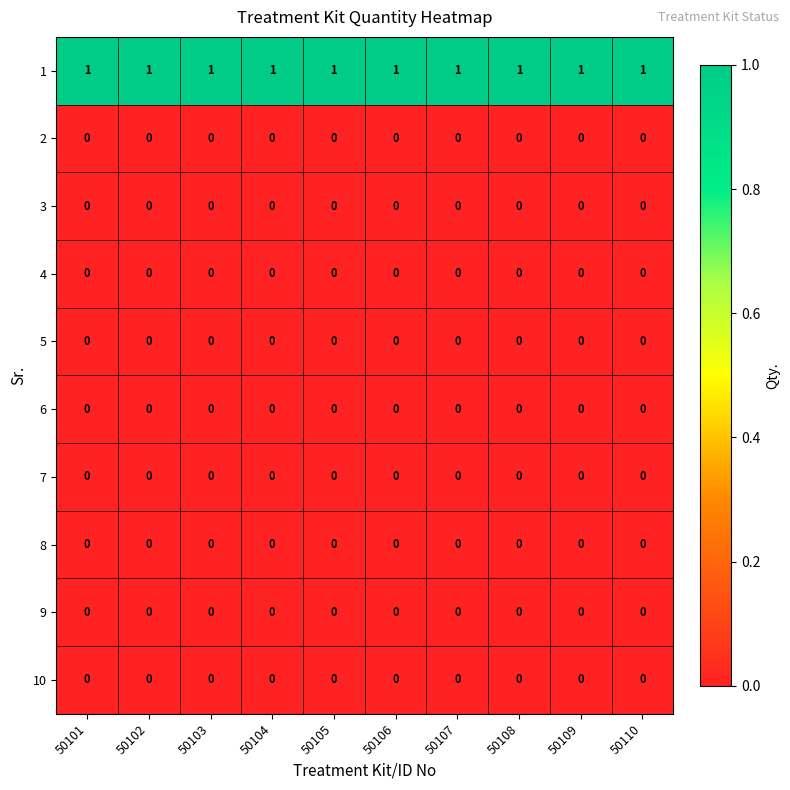

Which series has the largest total across all categories?

1